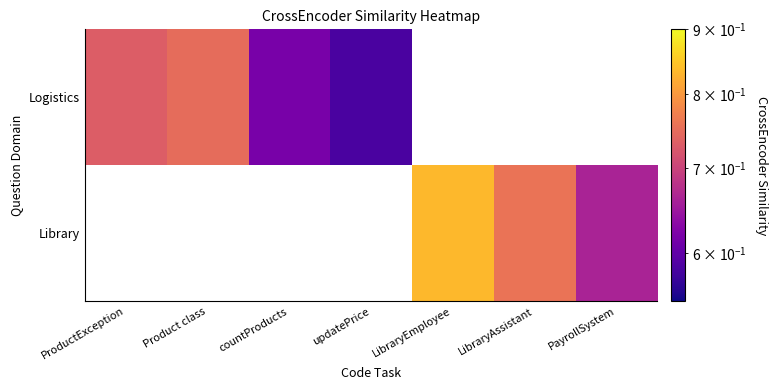

Which series has the largest range (max minus min)?

Logistics